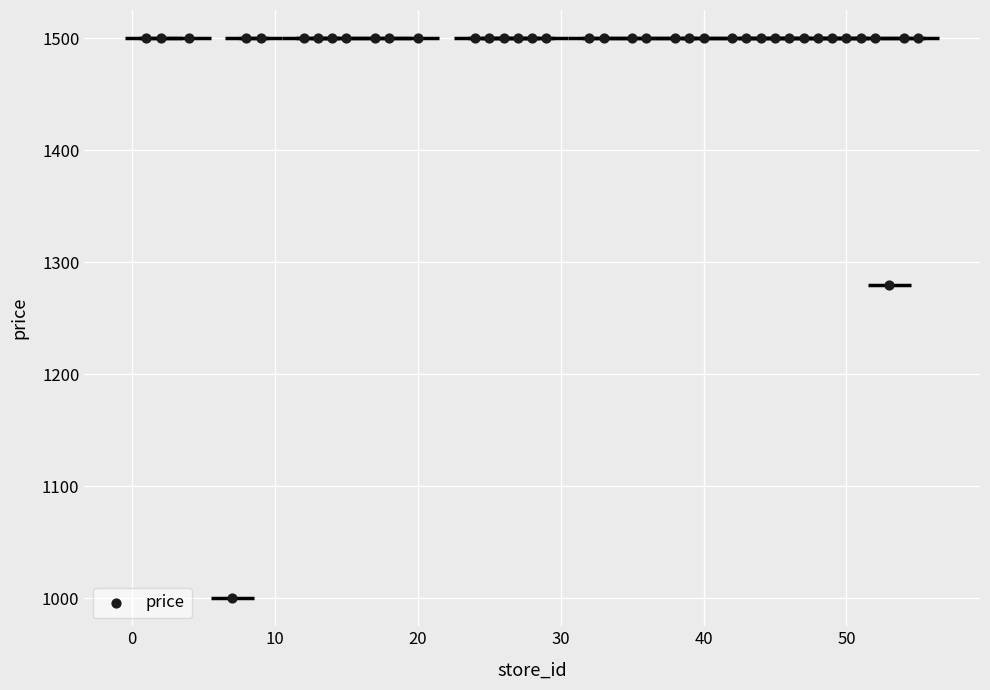

What is the range of Y values (max minus min)?

500